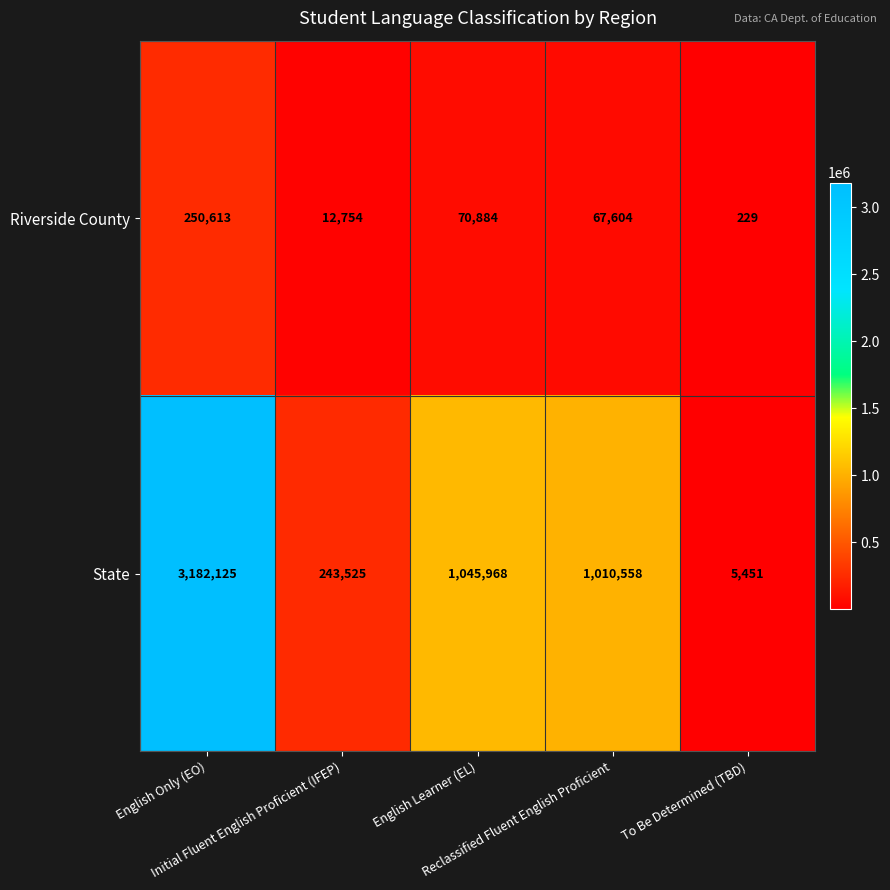

What is the smallest value displayed?

229